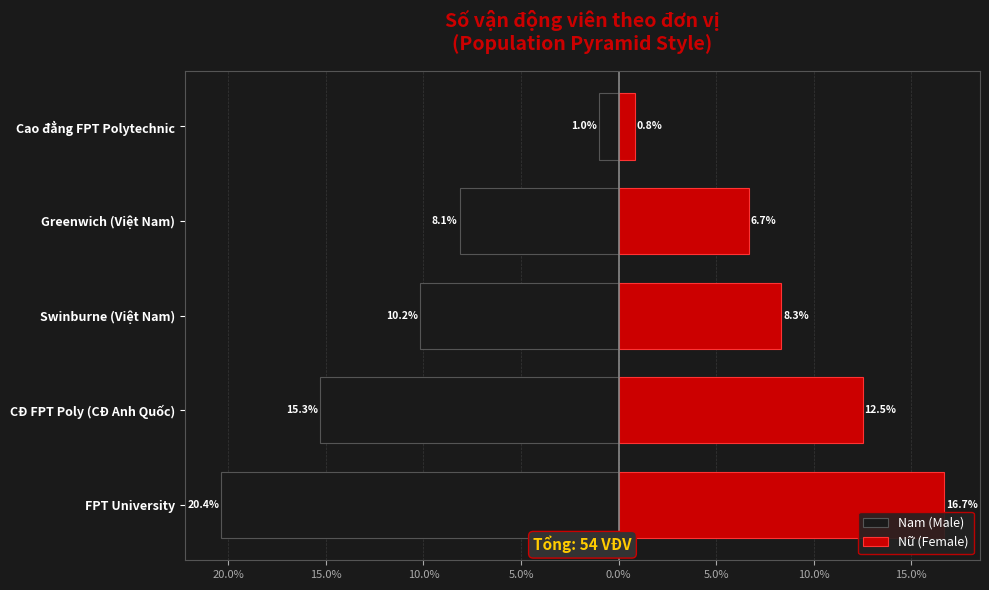

What is the total value across all series at Swinburne (Việt Nam)?

-1.9